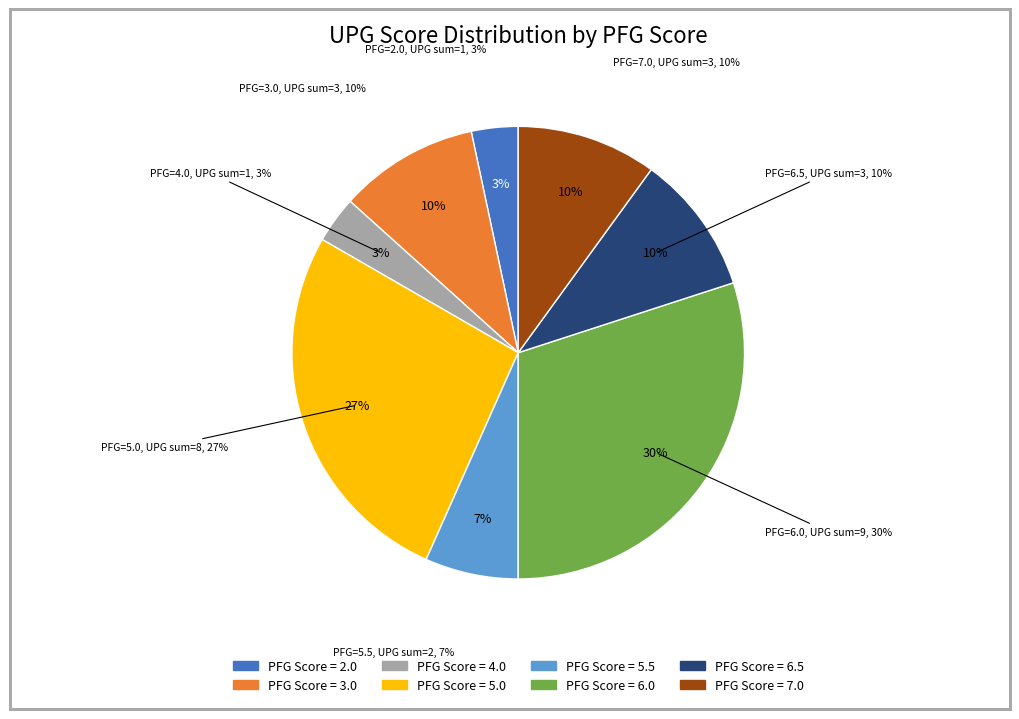

Which has a higher value, 4.0 or 5.0?

5.0